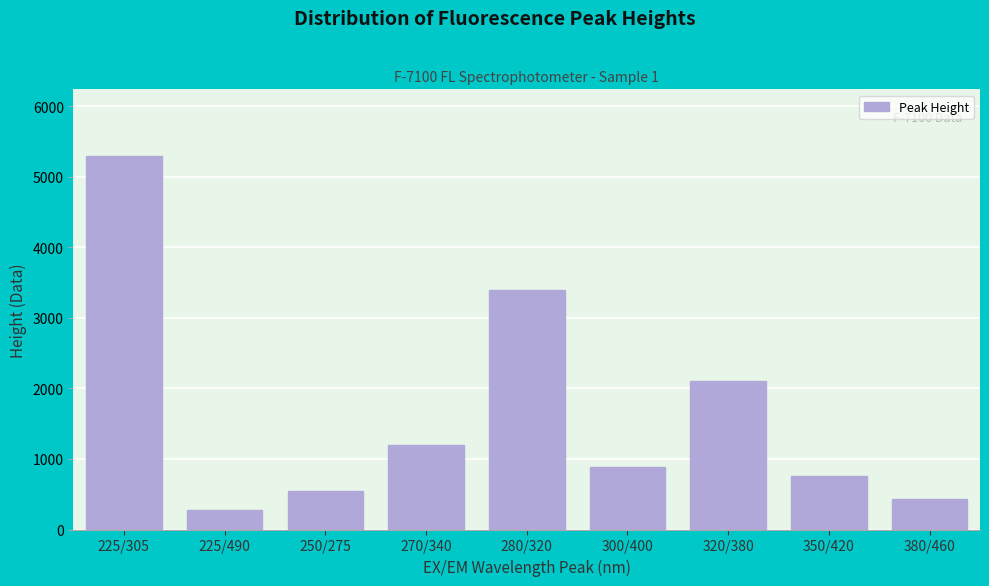

Reading left to right, extract all data points from this chart.

225/305=5286.0	225/490=270.9	250/275=545.8	270/340=1200.0	280/320=3400.0	300/400=890.0	320/380=2100.0	350/420=760.0	380/460=430.0